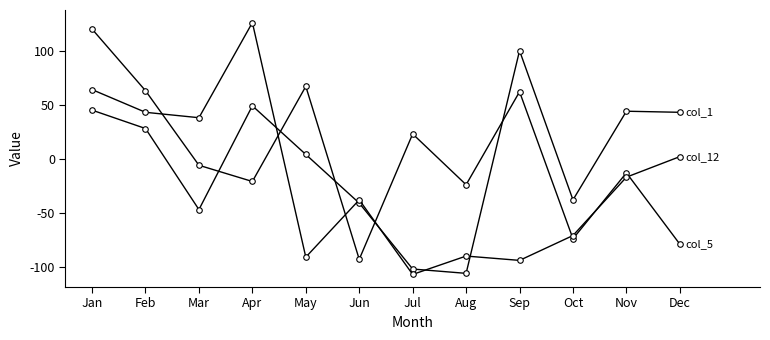

How many distinct data groups are displayed?

3